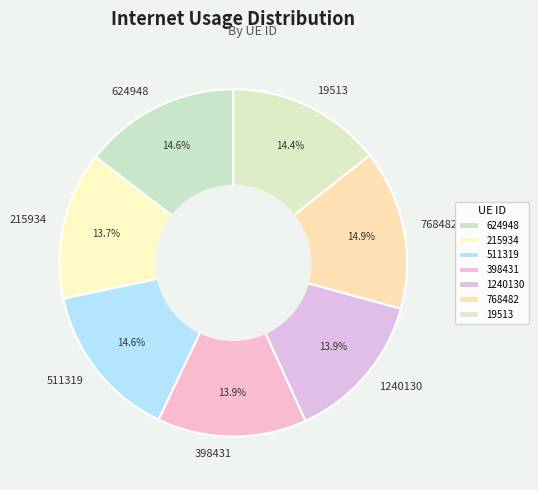

Between 1240130 and 624948, which is larger?

624948